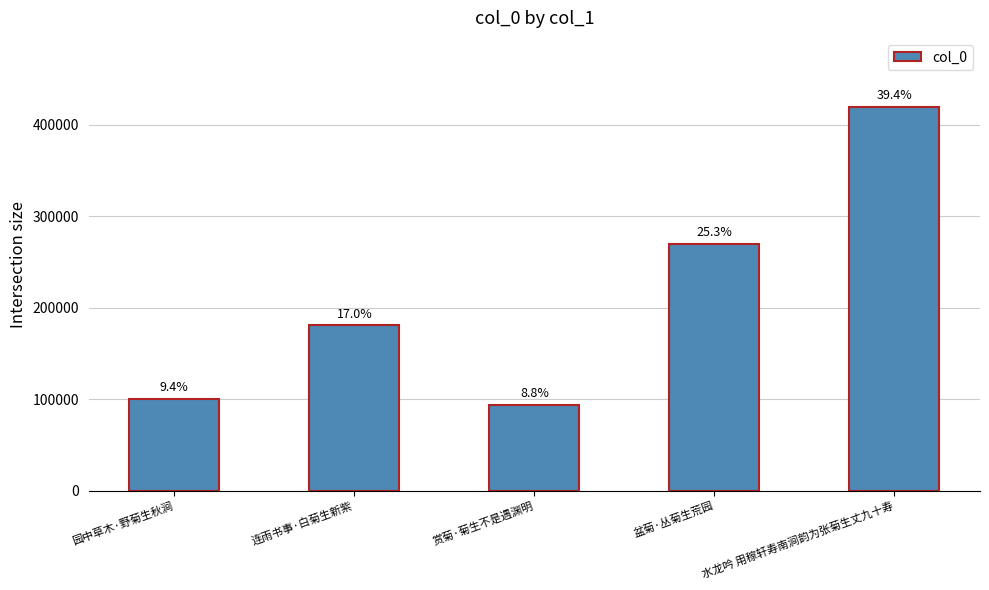

Rank the categories by value from lowest to highest.

赏菊·菊生不是遇渊明, 园中草木·野菊生秋涧, 连雨书事·白菊生新紫, 盆菊·丛菊生荒园, 水龙吟 用稼轩寿南涧韵为张菊生丈九十寿